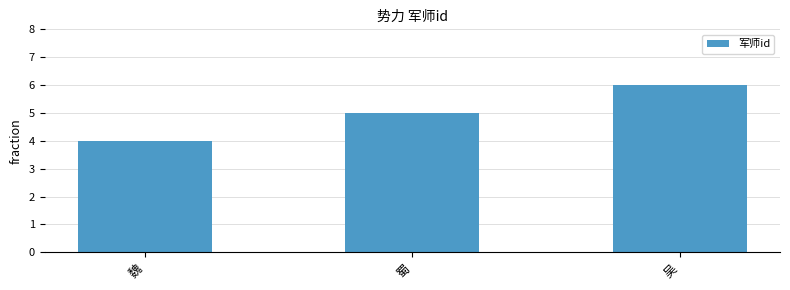

What value does the data have at 魏?

4